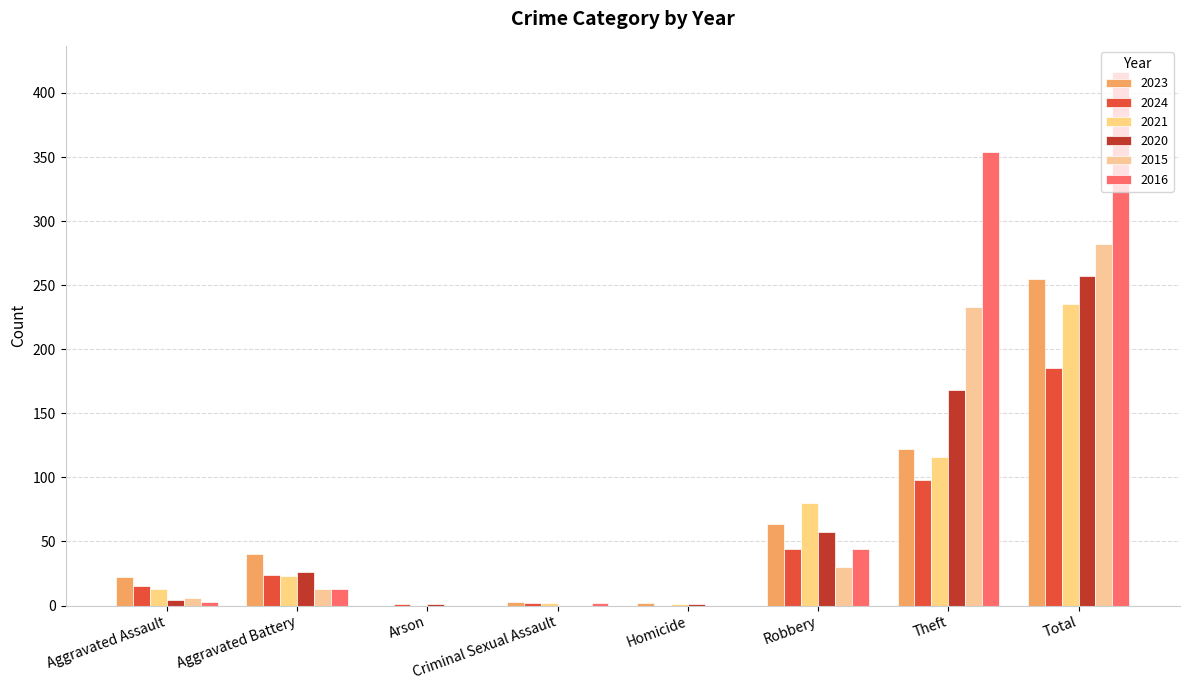

True or false: 2023 has a value of 150 at Total.

False